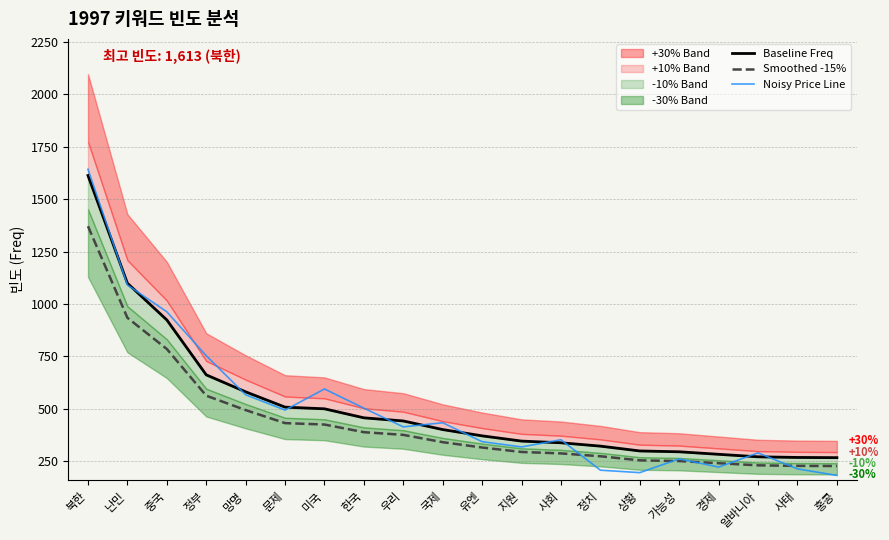

Is this an area chart (filled region under the line)?

No